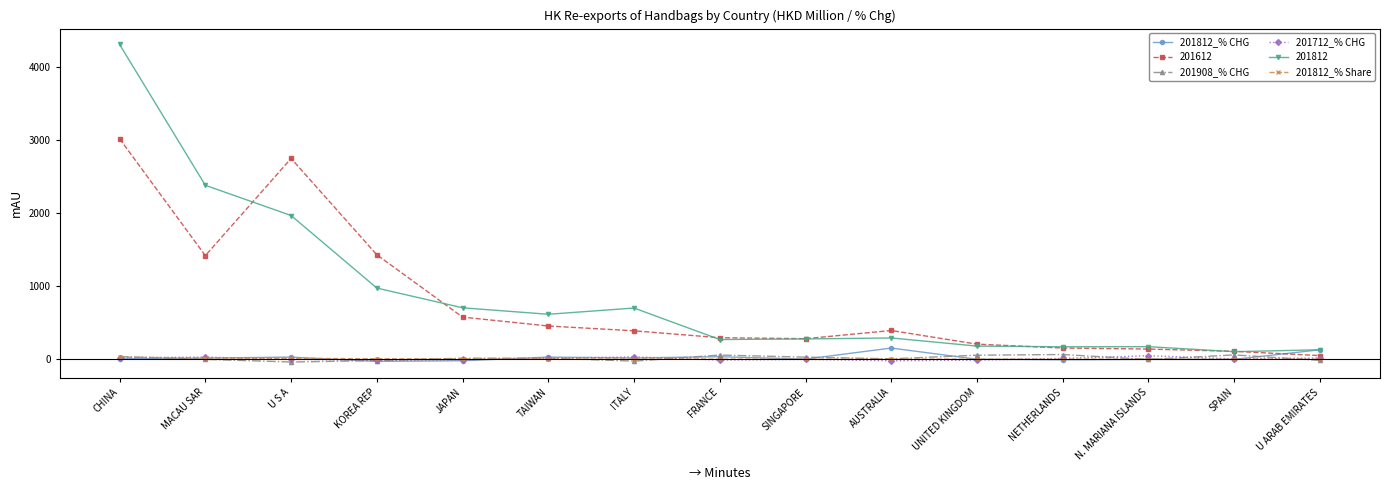

How many series are shown in this chart?

6